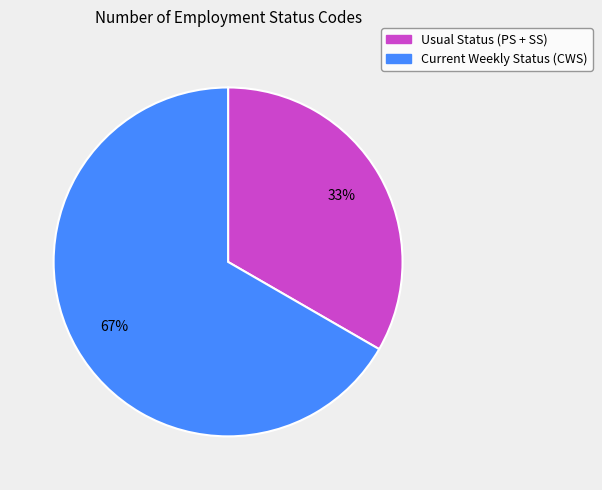

Rank the categories by value from highest to lowest.

Current Weekly Status (CWS), Usual Status (PS + SS)